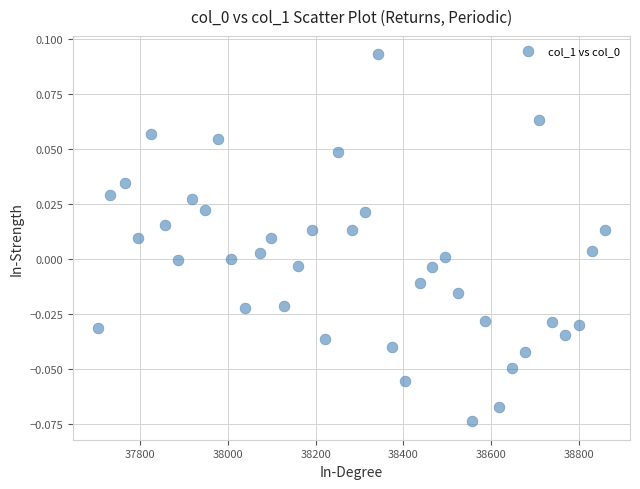

What is the range of X values (max minus min)?

1154.0